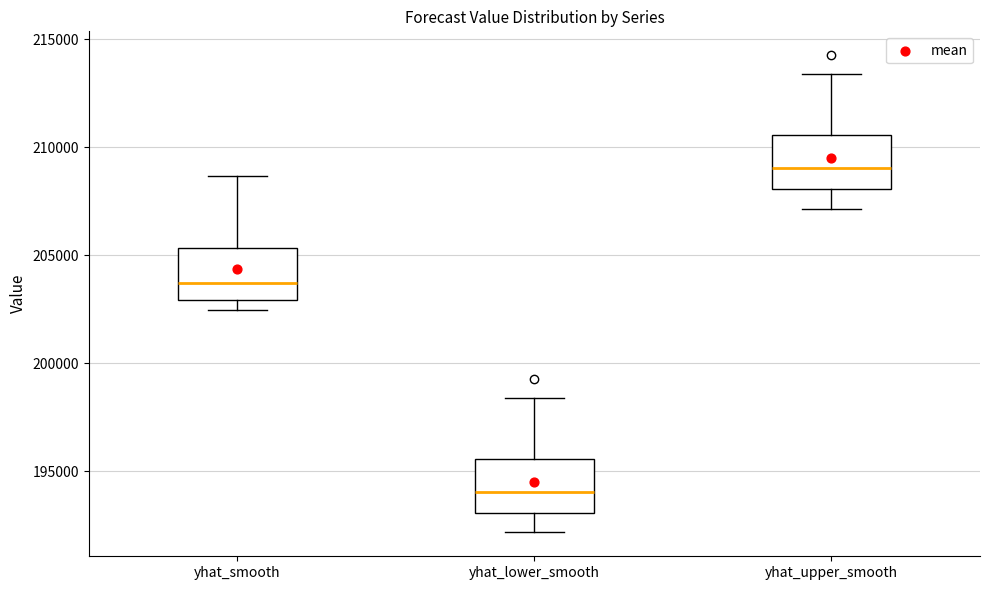

Reading left to right, transcribe this box plot: for each box, give where its median line is, the range the box spans, and where its two whiskers end, as read against the y-axis. The values are not printed on the chart, so give them approximately, as read against the axis.

yhat_smooth: median 203500, box 203000 to 205500, whiskers 202500 to 208500
yhat_lower_smooth: median 194000, box 193000 to 195500, whiskers 192000 to 198500
yhat_upper_smooth: median 209000, box 208000 to 210500, whiskers 207000 to 213500